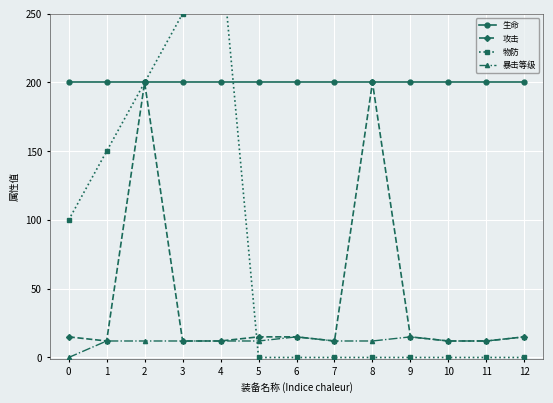

The value of 暴击等级 at 4 is 12. True or false?

True